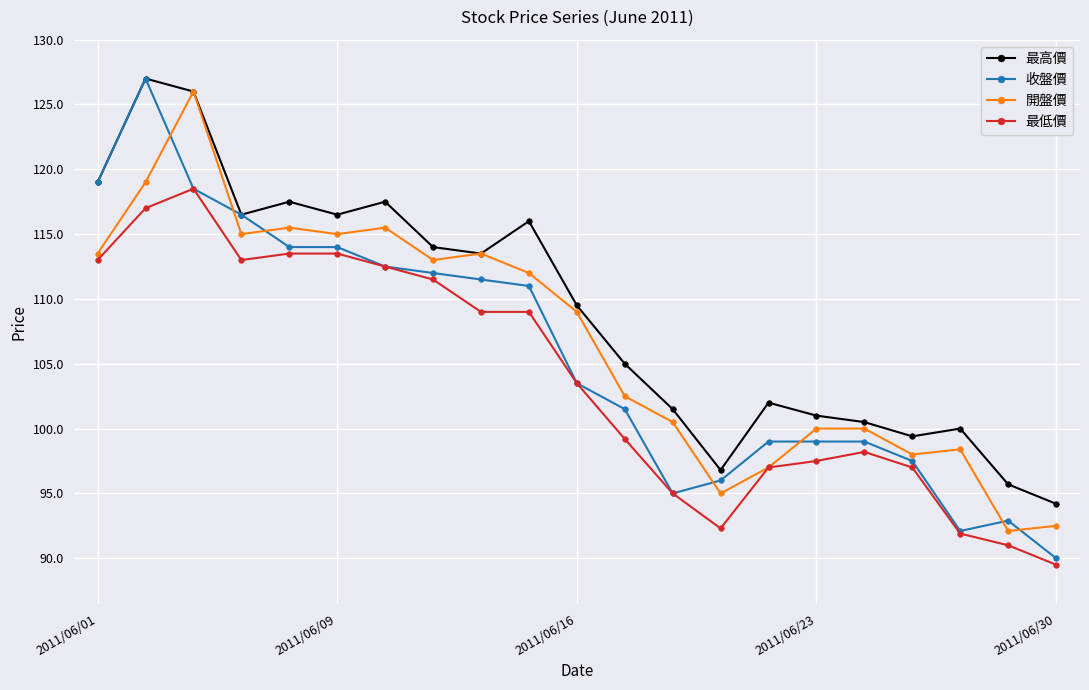

What is the value of the 最高價 point at the 4th from the left?

116.5